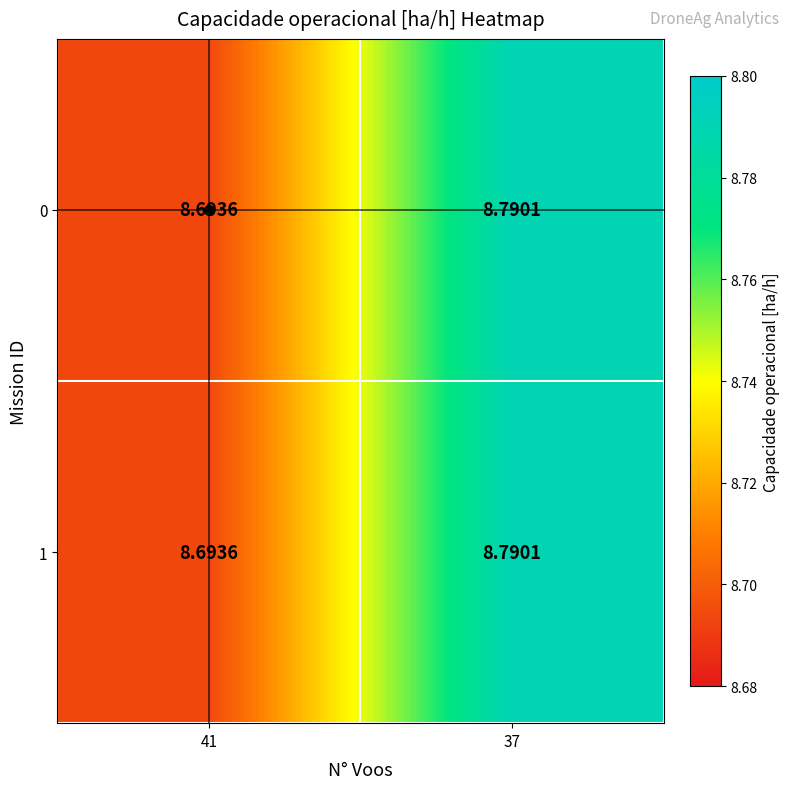

Reading left to right, transcribe all the data shown in this chart.

0: 41=8.7	37=8.8
1: 41=8.7	37=8.8